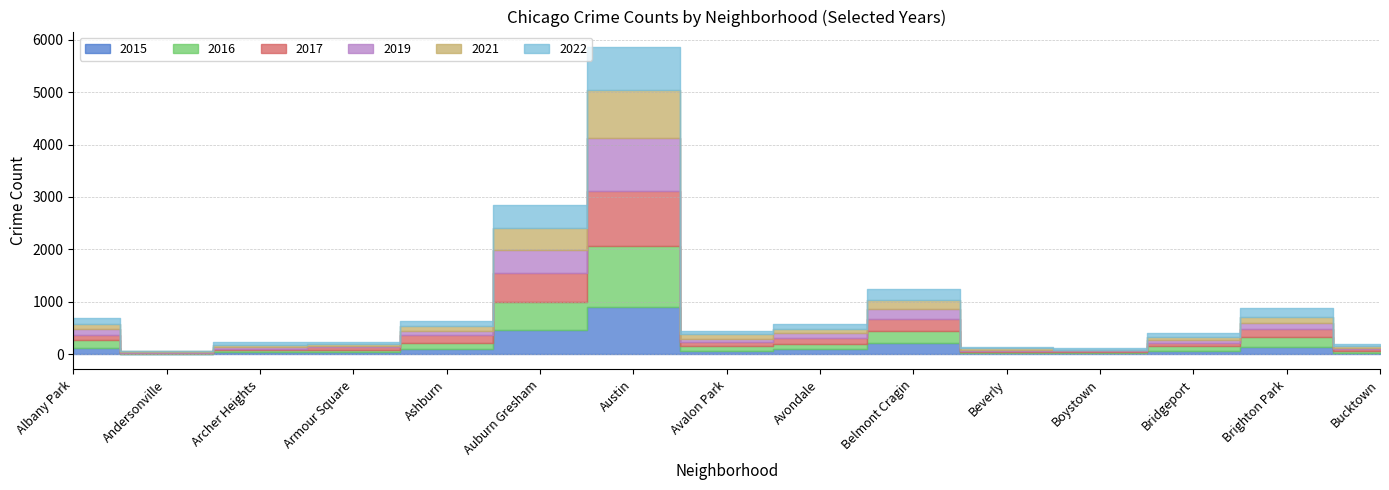

How many times do 2015 and 2019 cross each other?

5